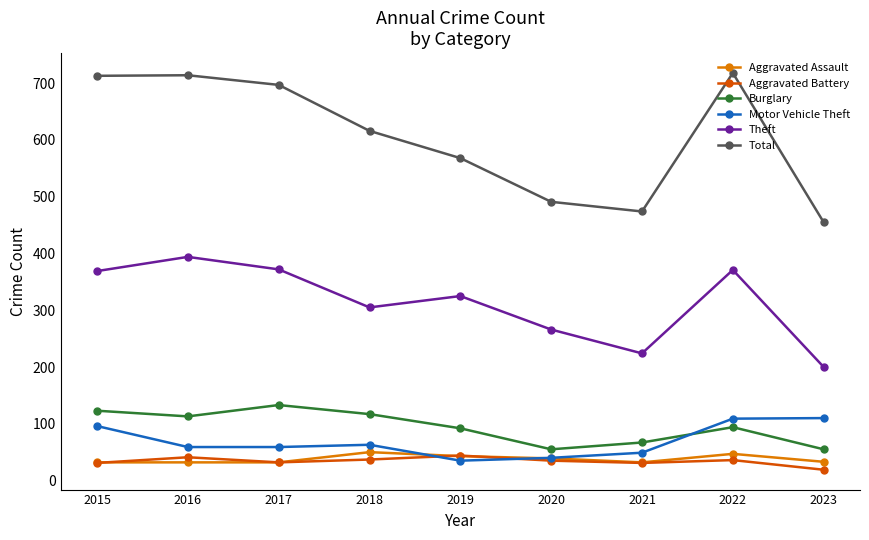

True or false: Aggravated Battery has more than 2 interior local peaks.

True